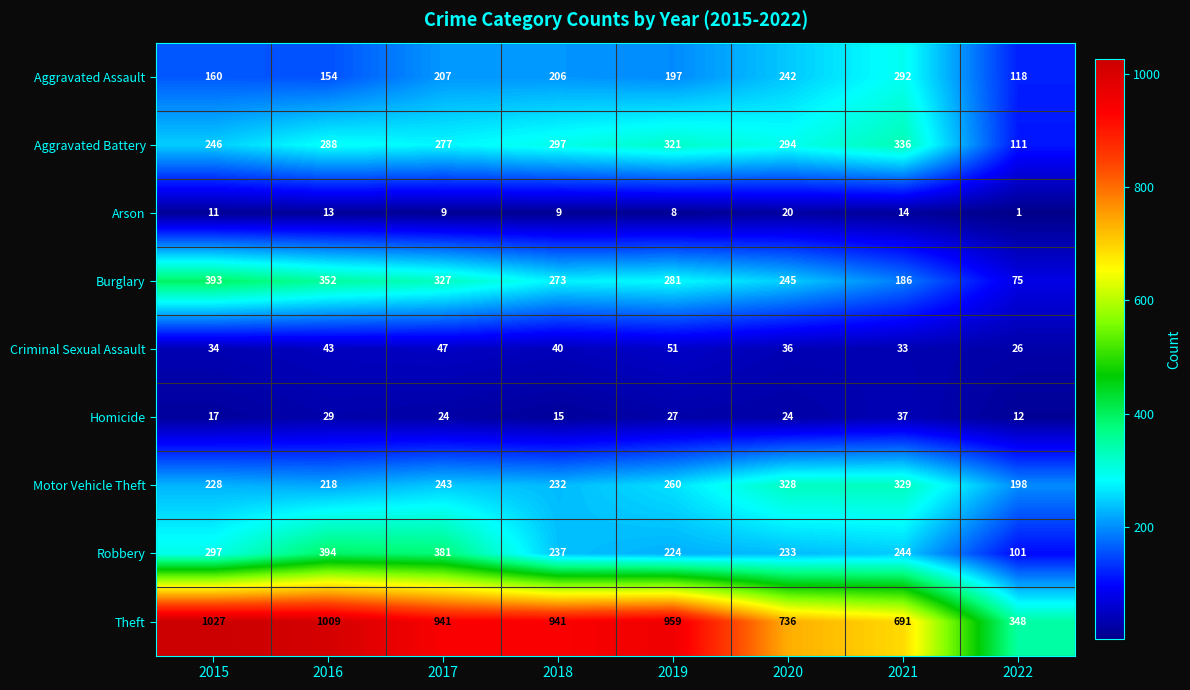

At which category does the chart reach its minimum across all series?

2022